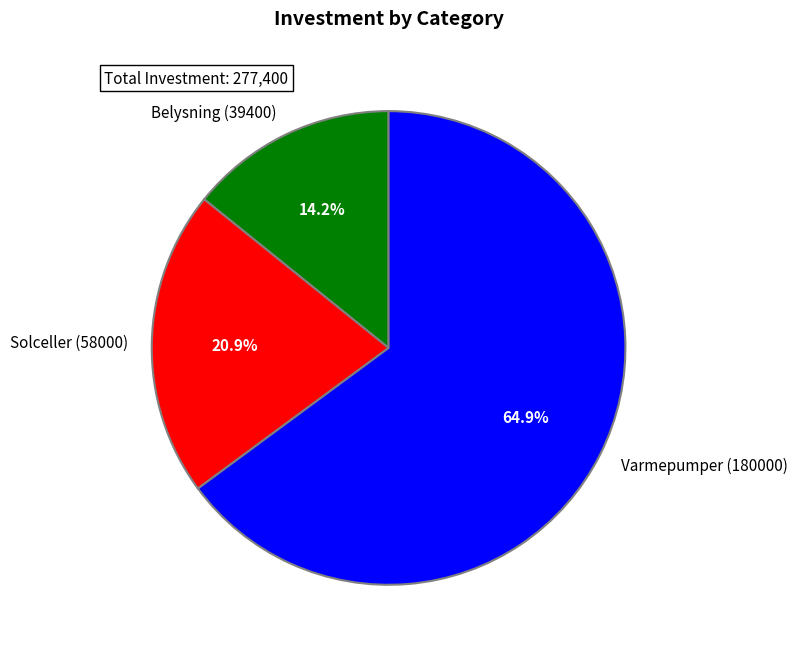

To the nearest percent, what portion does Belysning (39400) represent?

14%